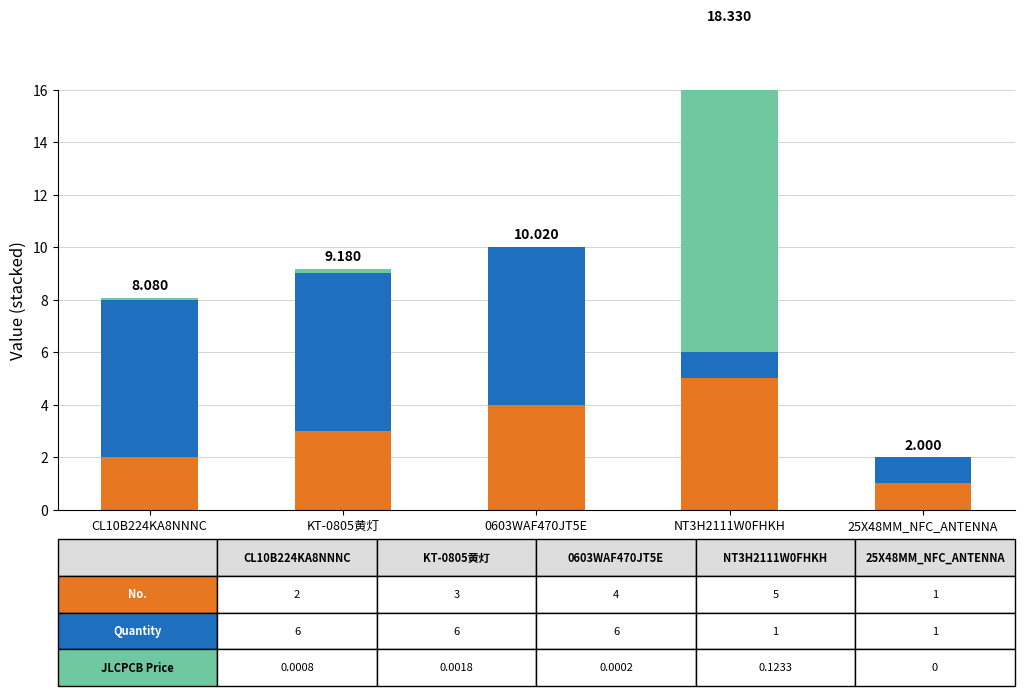

Count the number of categories in the chart.

5